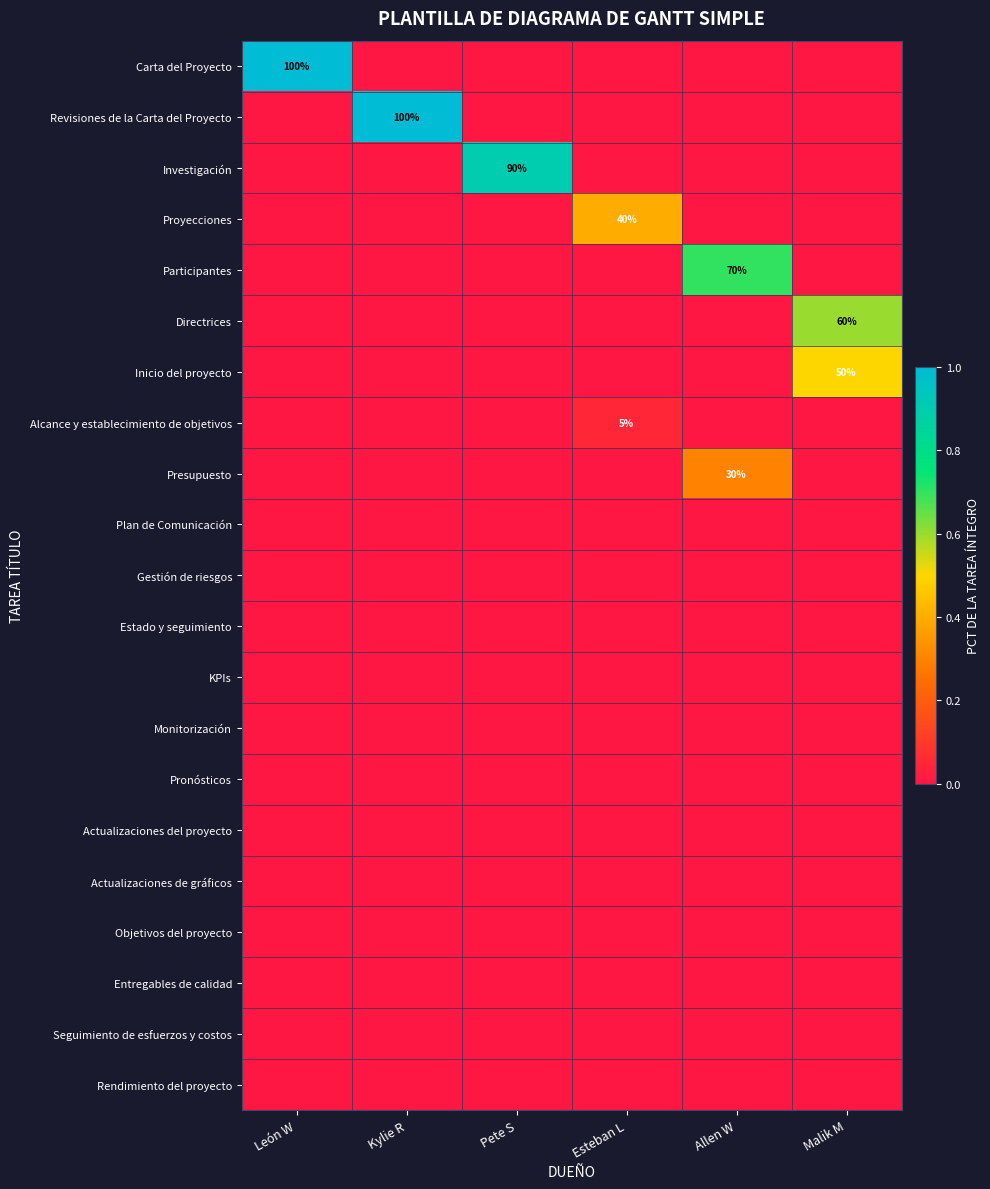

At which label does Objetivos del proyecto reach its minimum?

León W